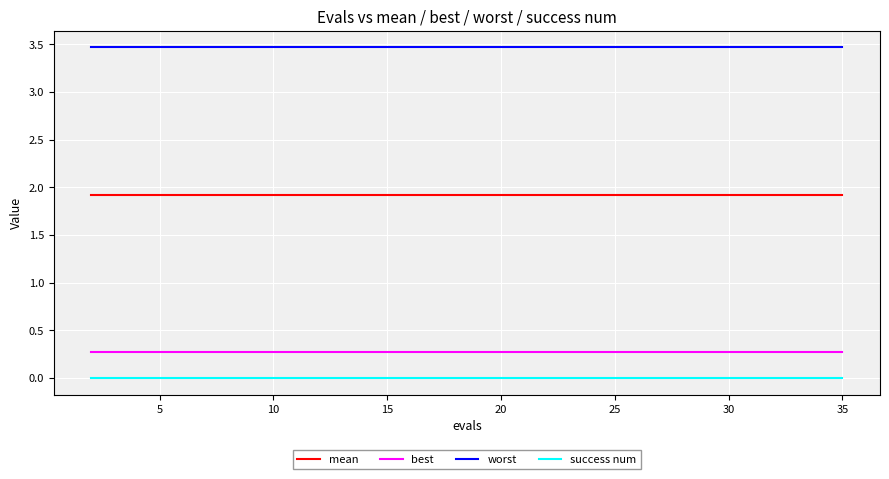

What are all the series names shown in the legend?

mean, best, worst, success num